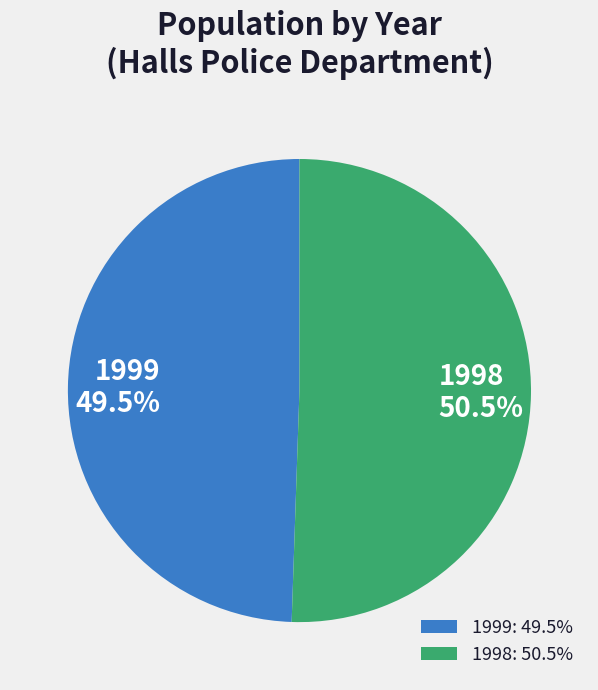

Rank the categories by value from highest to lowest.

1998, 1999